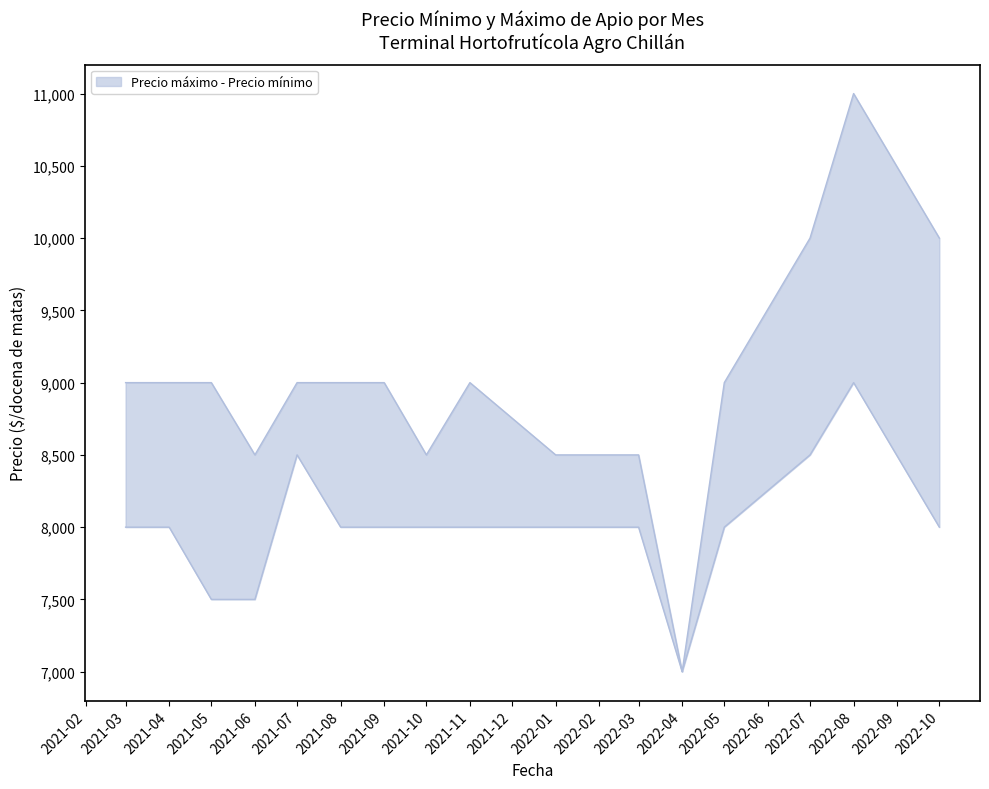

What is the label of the 12th point from the left?

2022-03